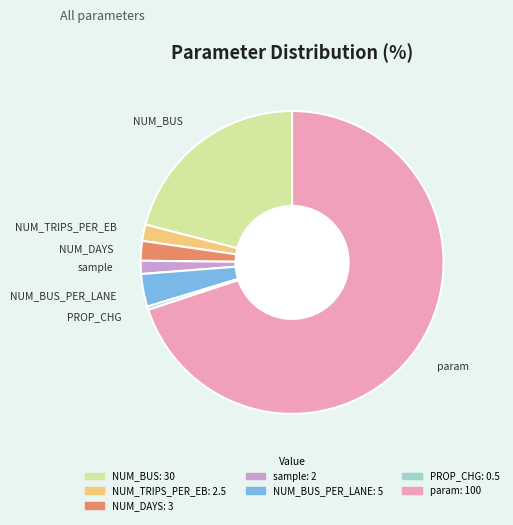

Does any single category account for the majority?

Yes